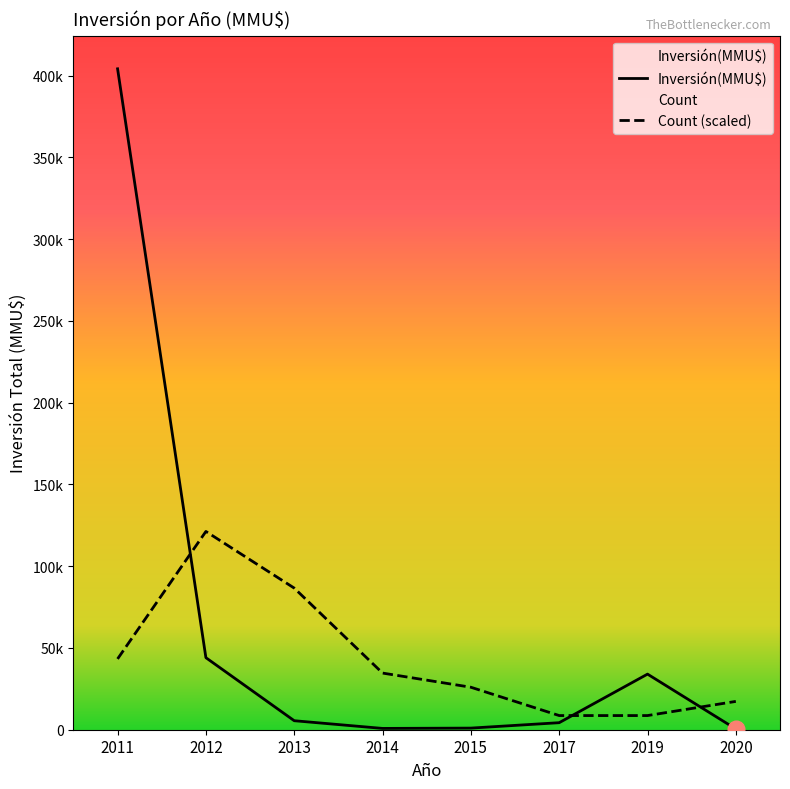

True or false: Inversión(MMU$) has more than 2 points higher than both neighbors.

False